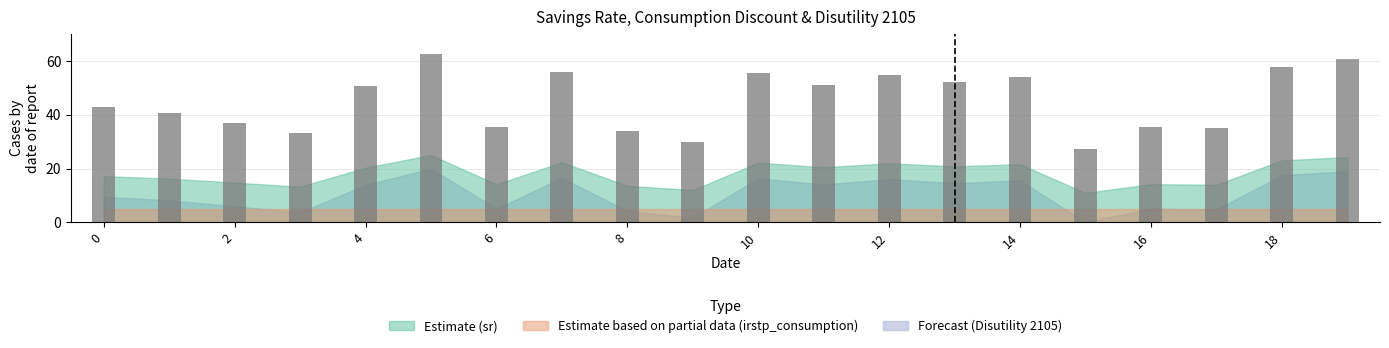

What is the value of the 13th bar from the left?

54.8